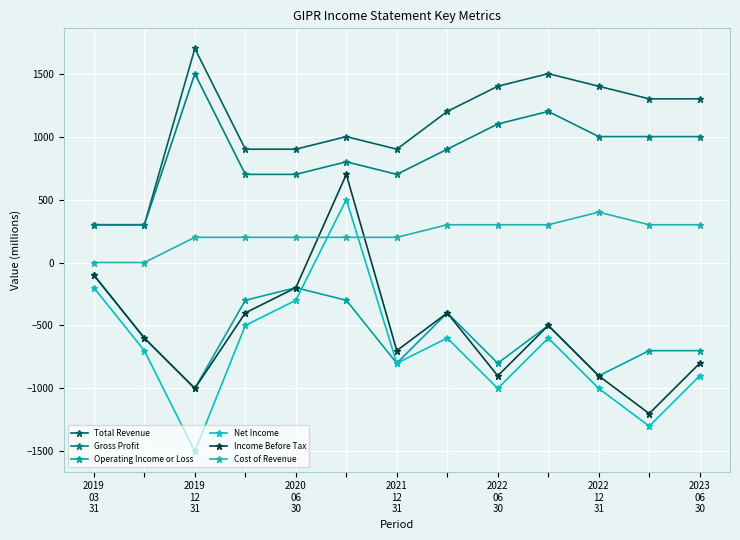

What is the value of the Cost of Revenue point at the 7th from the left?

200